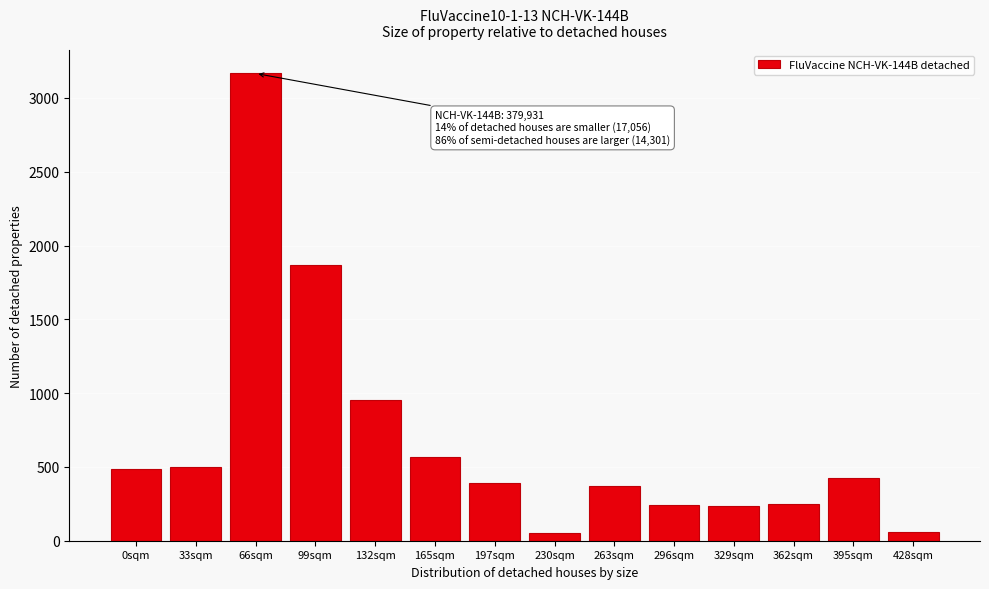

True or false: the data shows 368 at 263sqm.

True